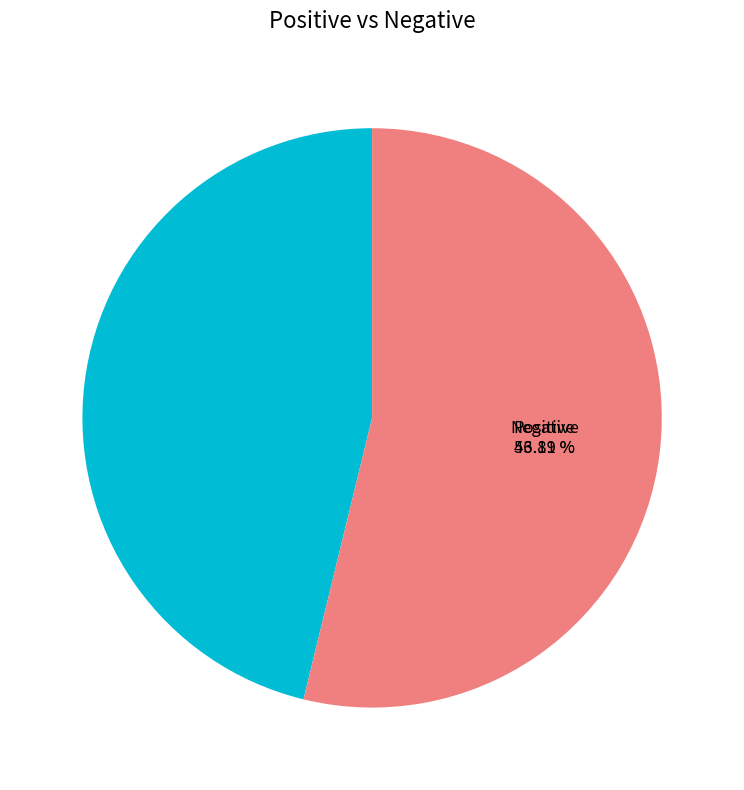

Does any single category account for the majority?

Yes